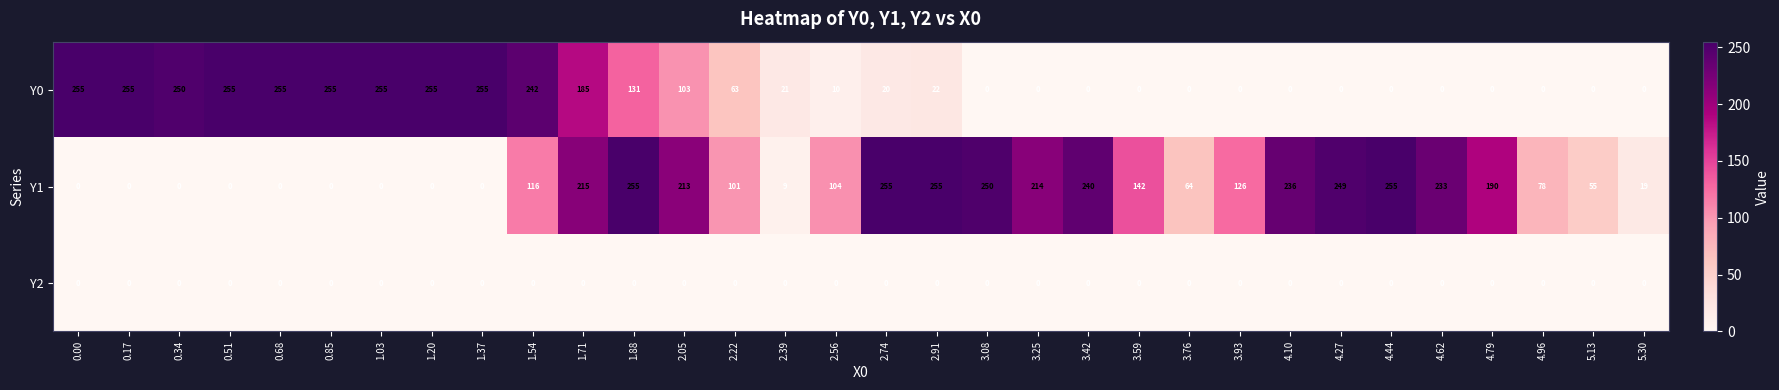

What is the greatest value displayed?

255